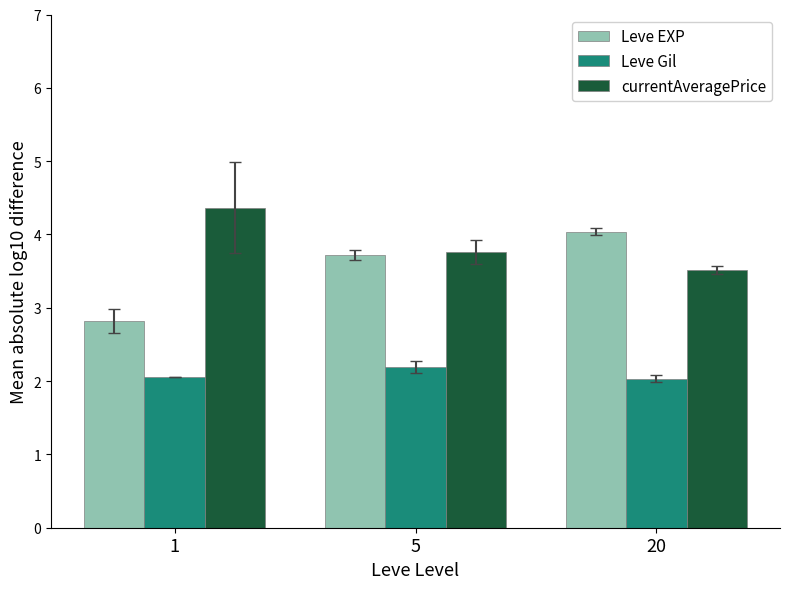

Rank the series by their maximum value, from highest to lowest.

currentAveragePrice, Leve EXP, Leve Gil